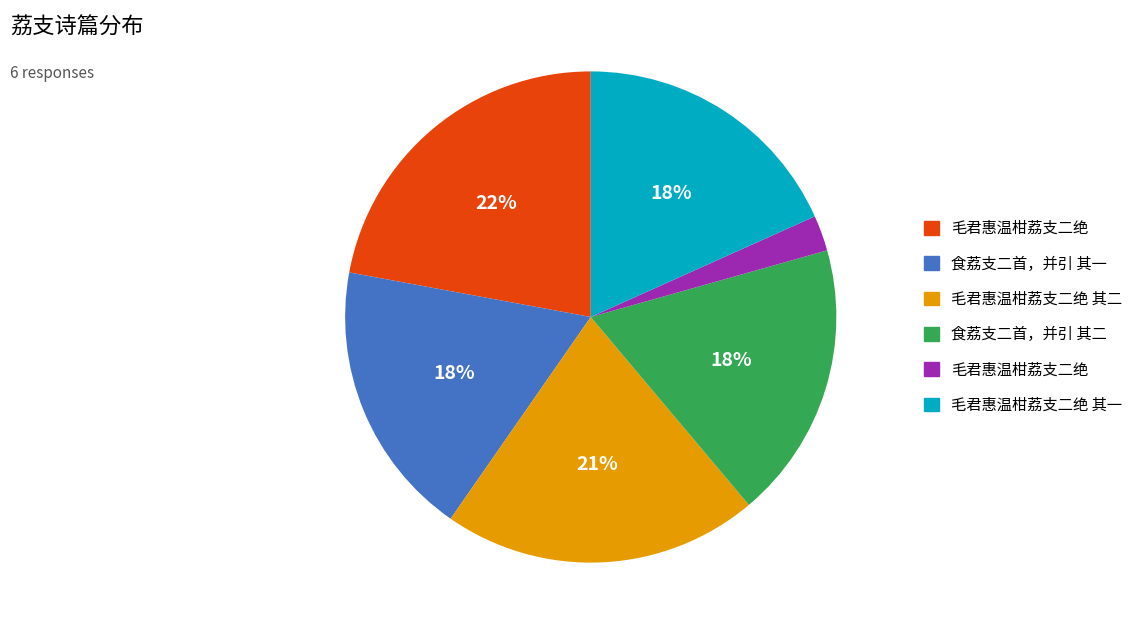

To the nearest percent, what is the difference between the largest and smallest slice percentages?

20%